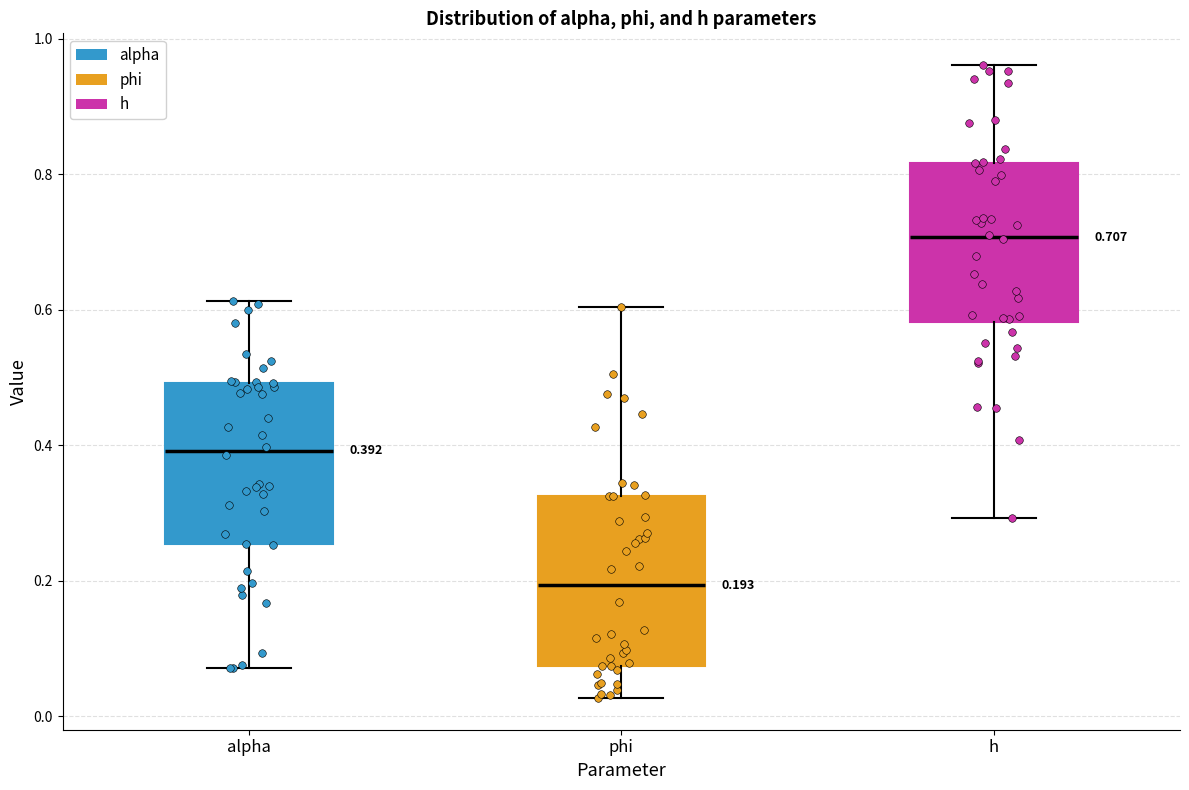

Which box's median line is the lowest?

phi